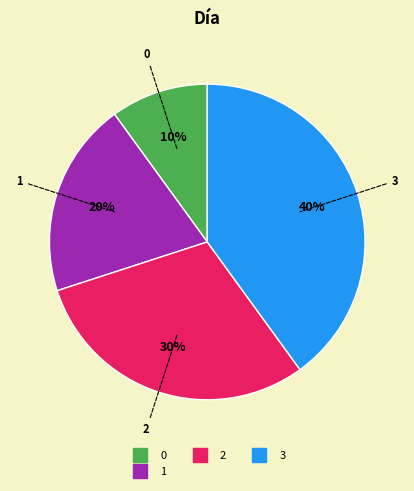

Is there any slice that represents more than half of the pie?

No